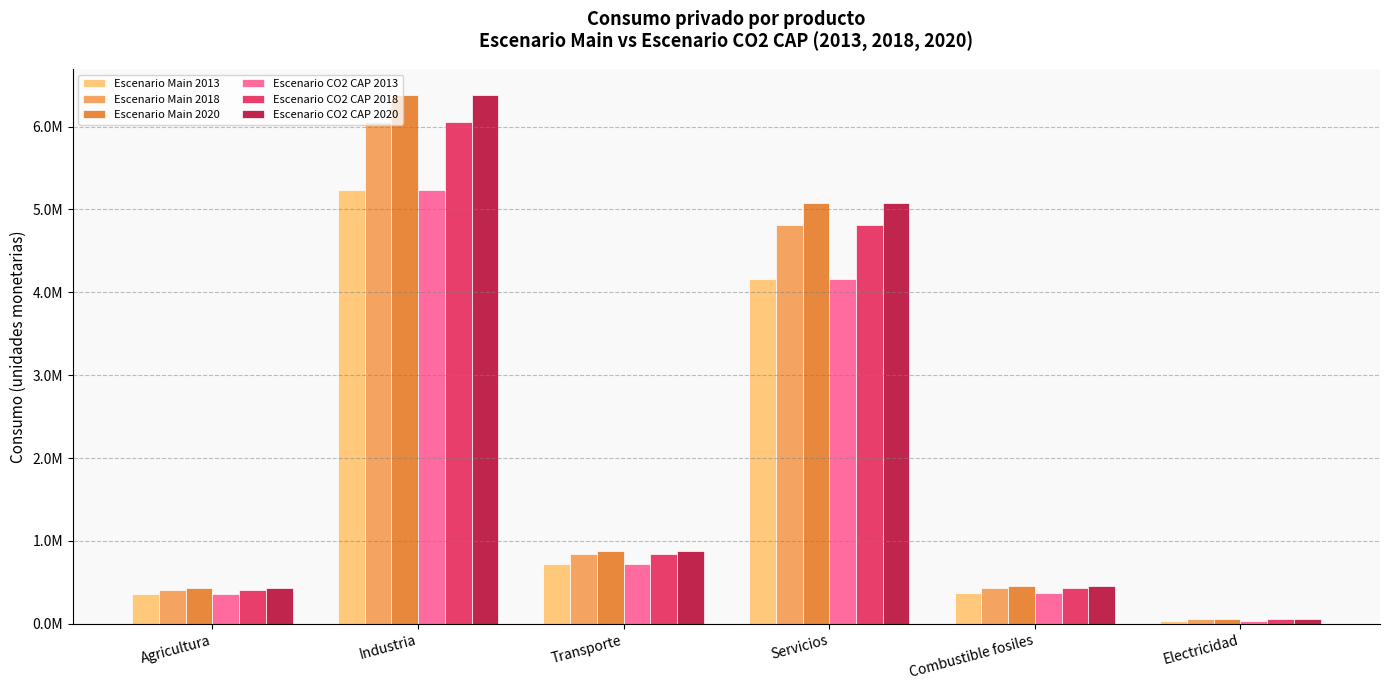

What is the spread (max minus min) of values at Agricultura?

78335.7